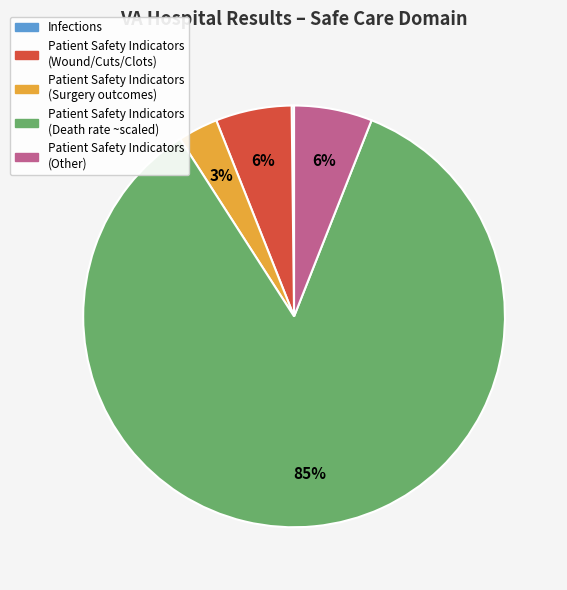

Does any single category account for the majority?

Yes